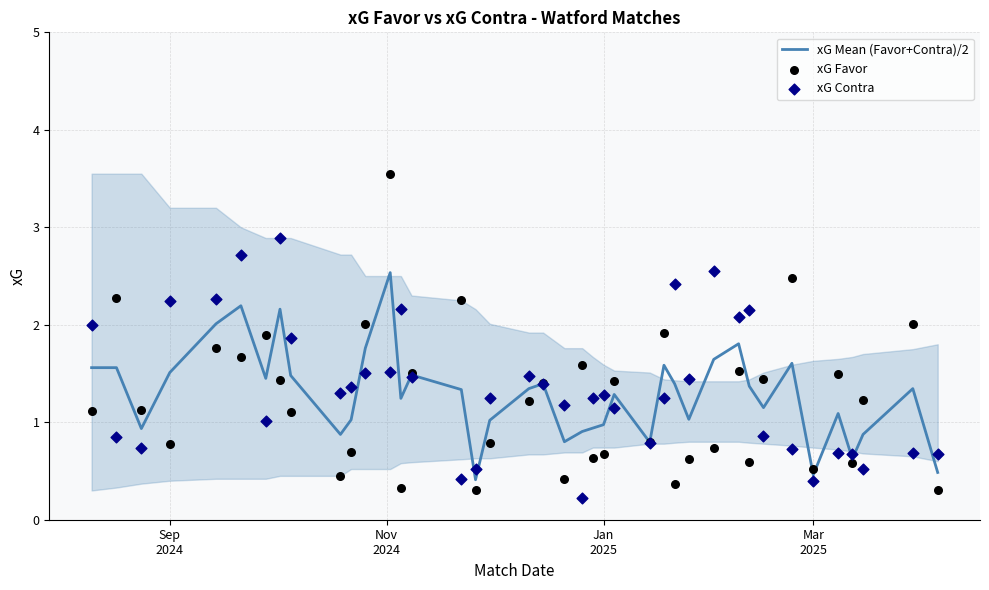

Is the value of xG Contra at 18 greater than the value of xG Favor at 19?

Yes